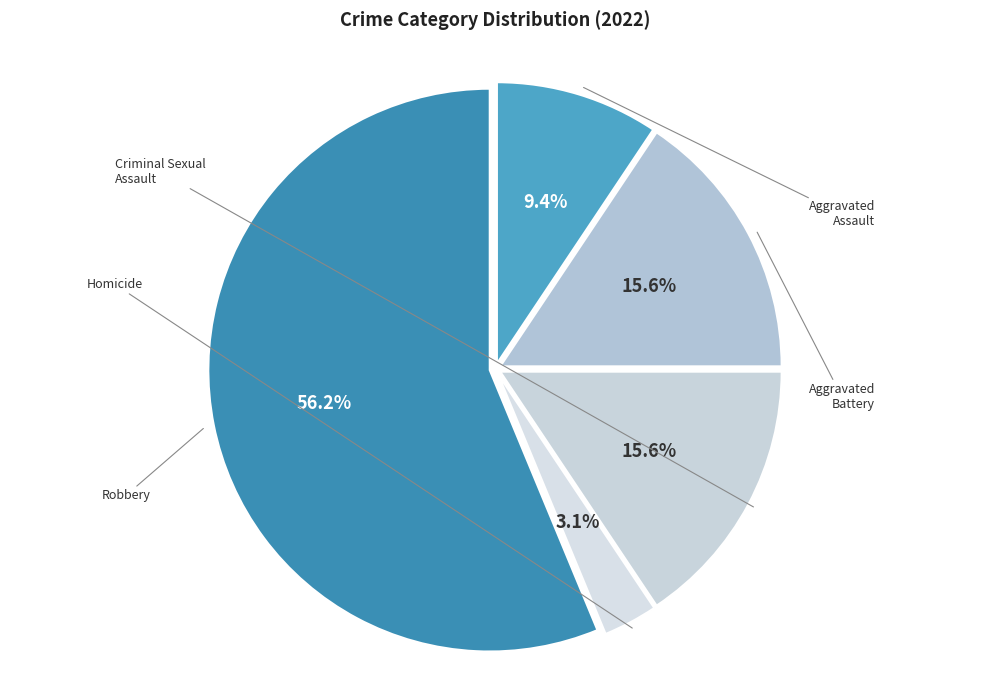

Is there a majority slice in this chart?

Yes